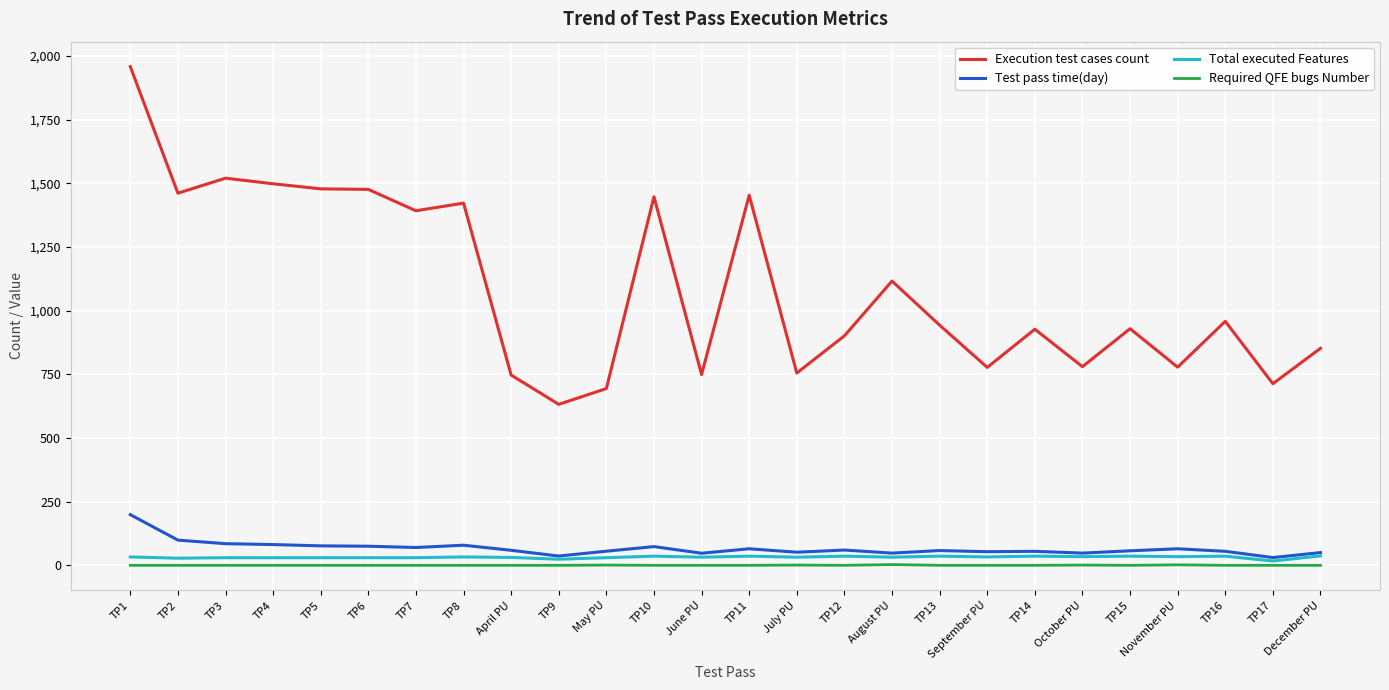

Which series has the widest spread of values?

Execution test cases count